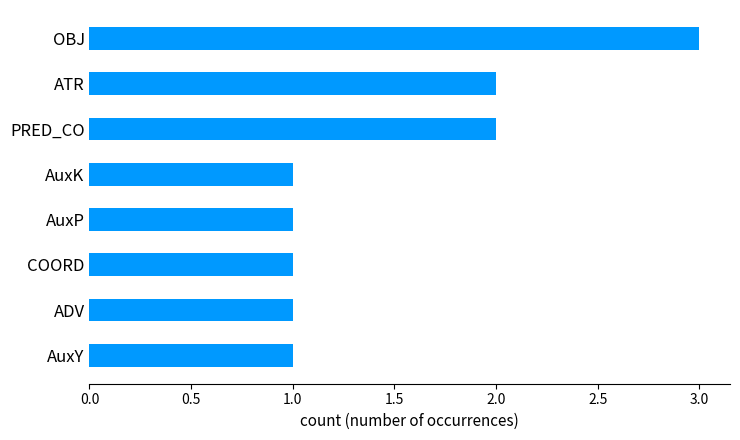

What is the sum of all values?

12